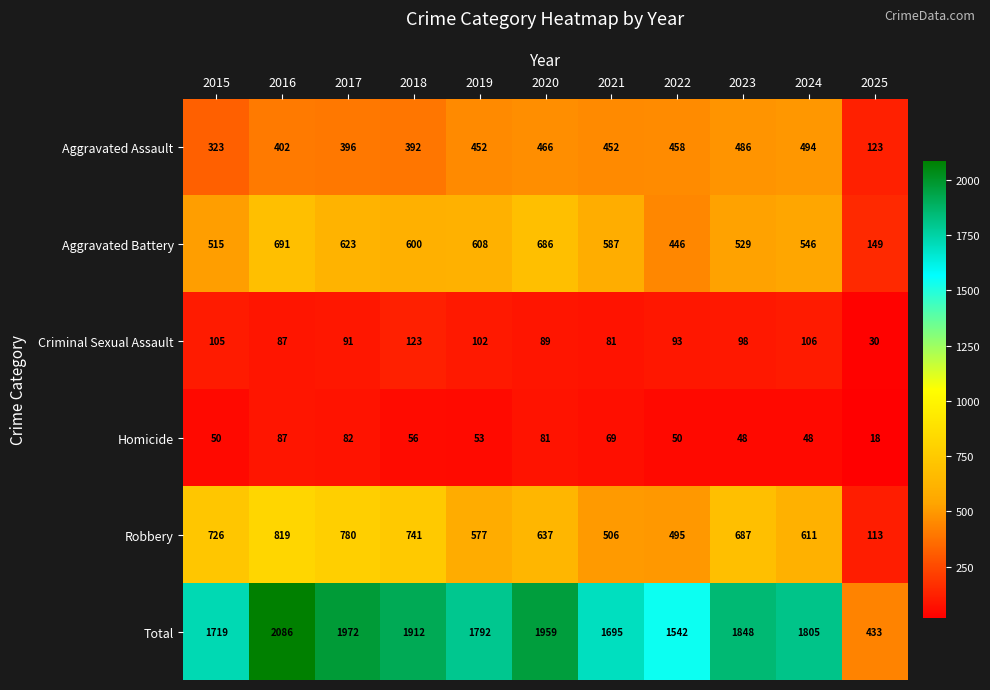

Which series has the largest total across all categories?

Total